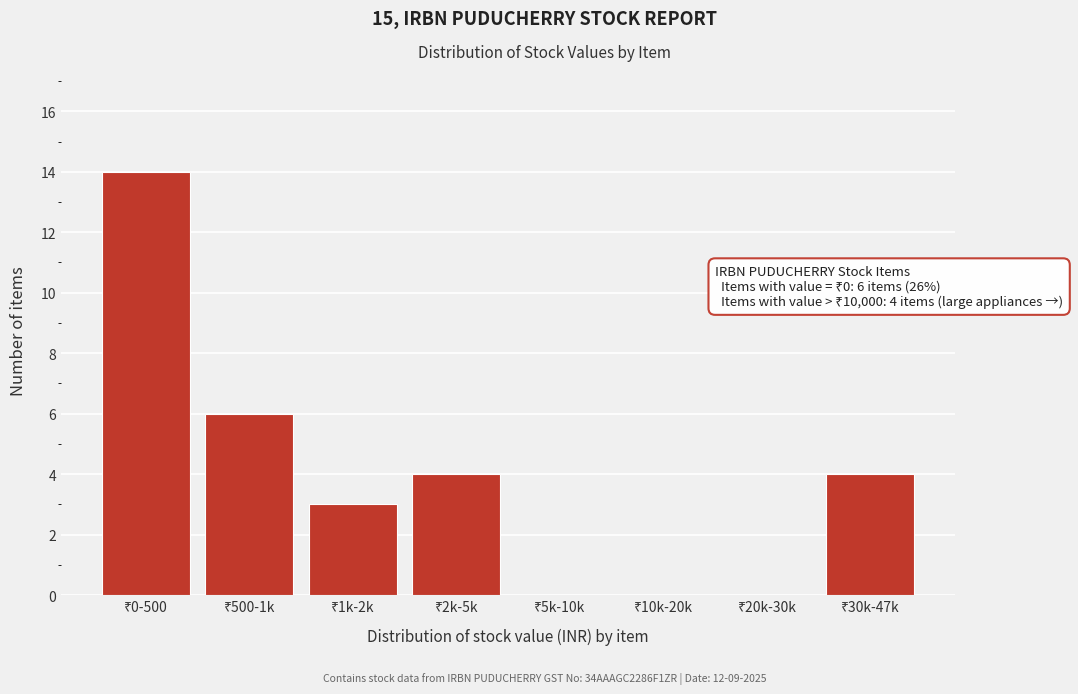

What is the maximum value shown in the chart?

14